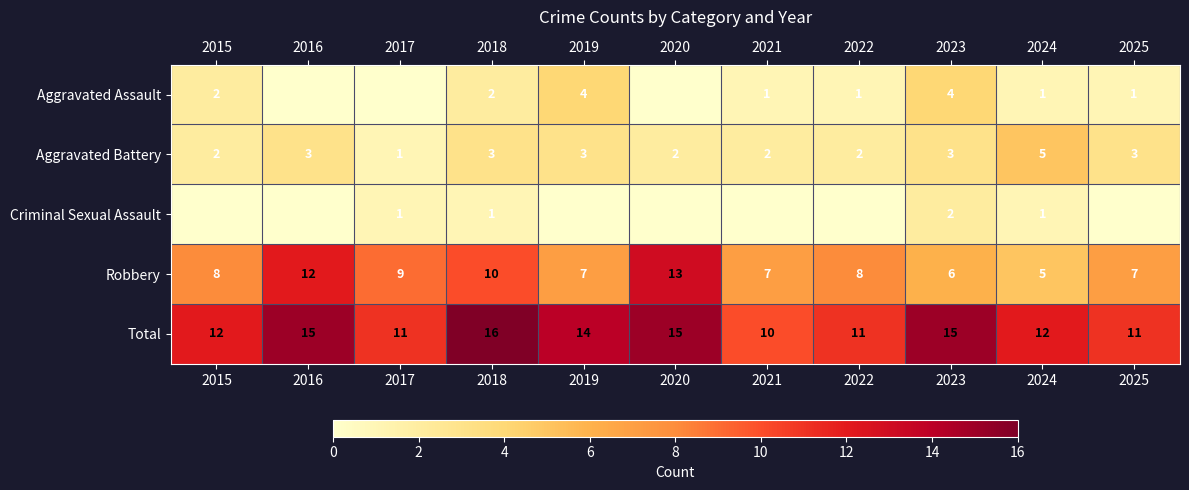

Which label corresponds to the smallest value in the chart?

2016